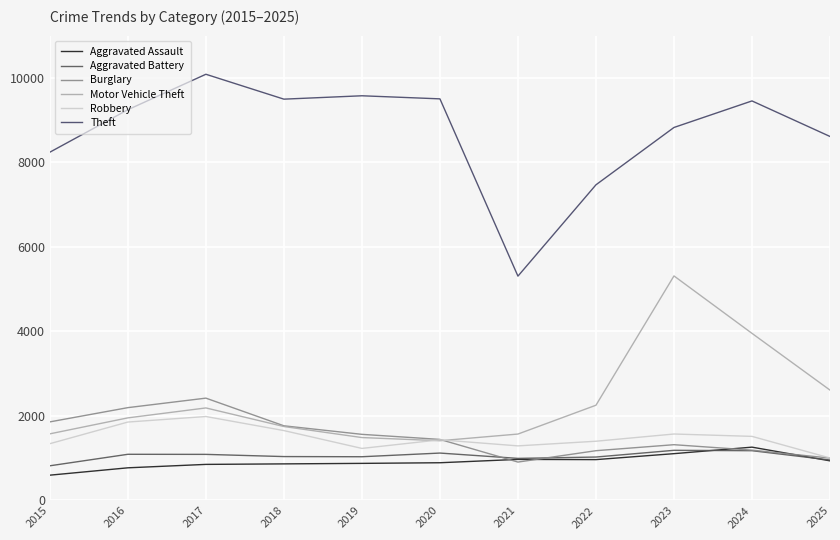

What is the average value of the Theft series?

8712